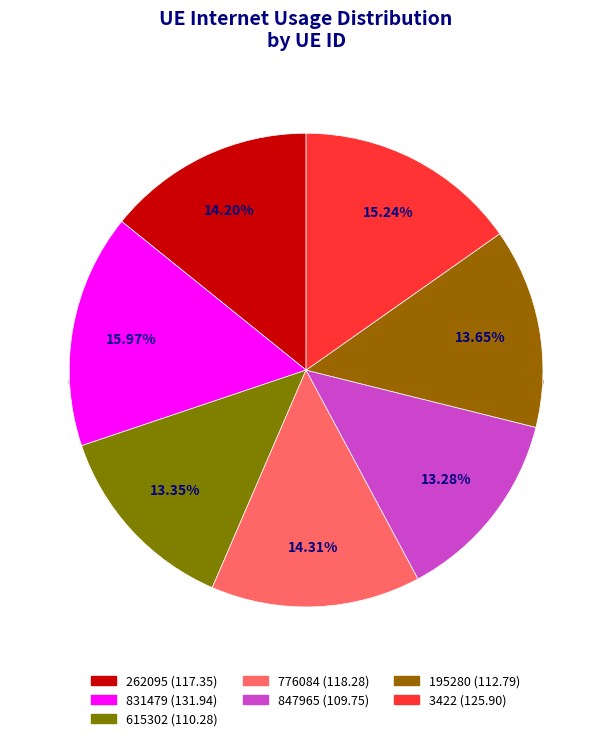

Is it true that 831479 is 16% of the pie?

True